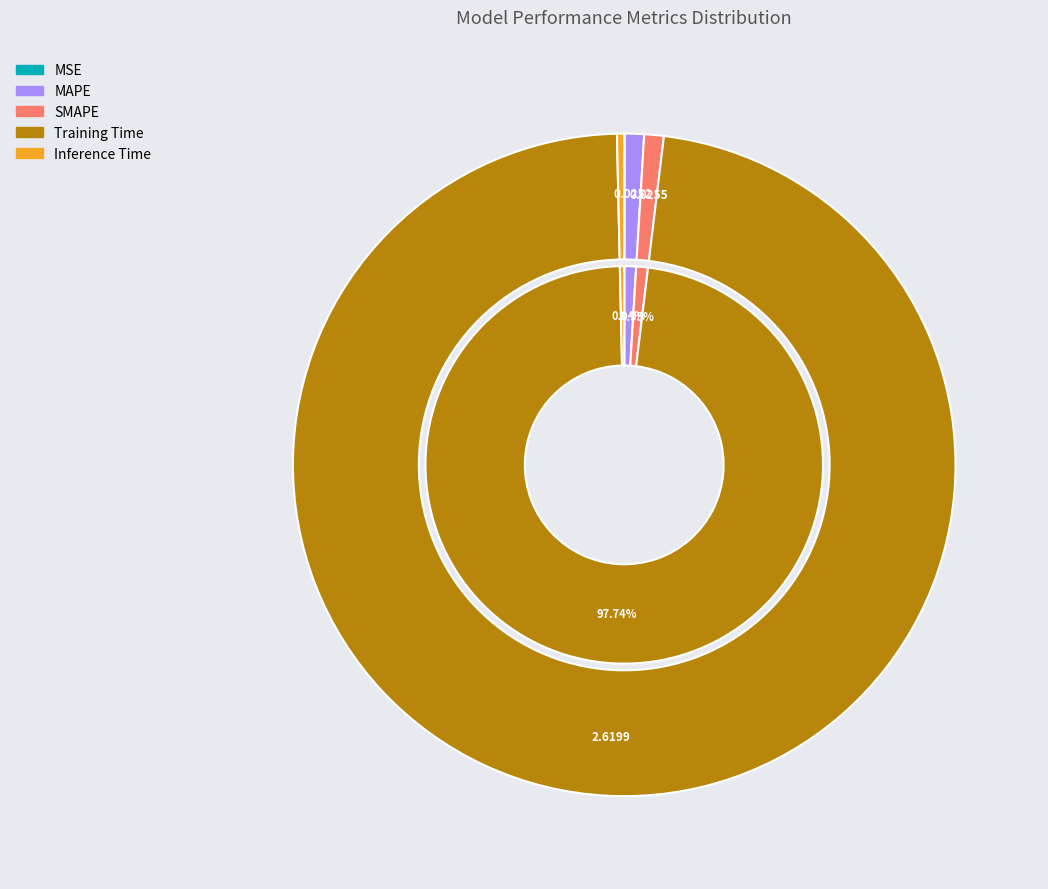

True or false: Training Time accounts for 87% of the total.

False